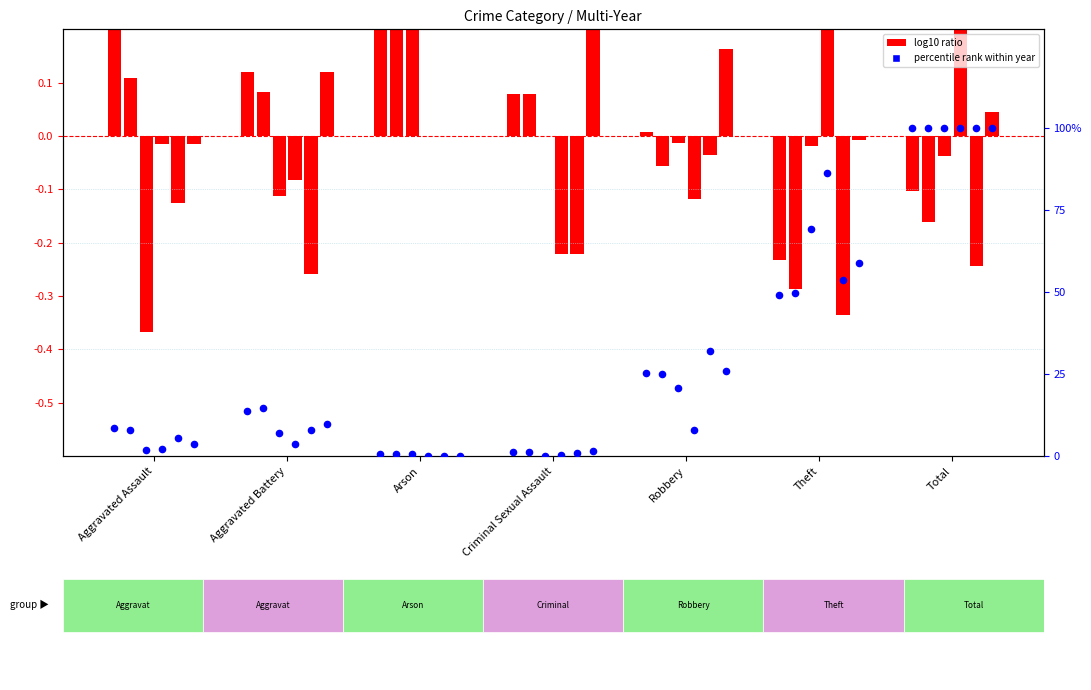

What is the total value across all series at Aggravated Assault?

30.0